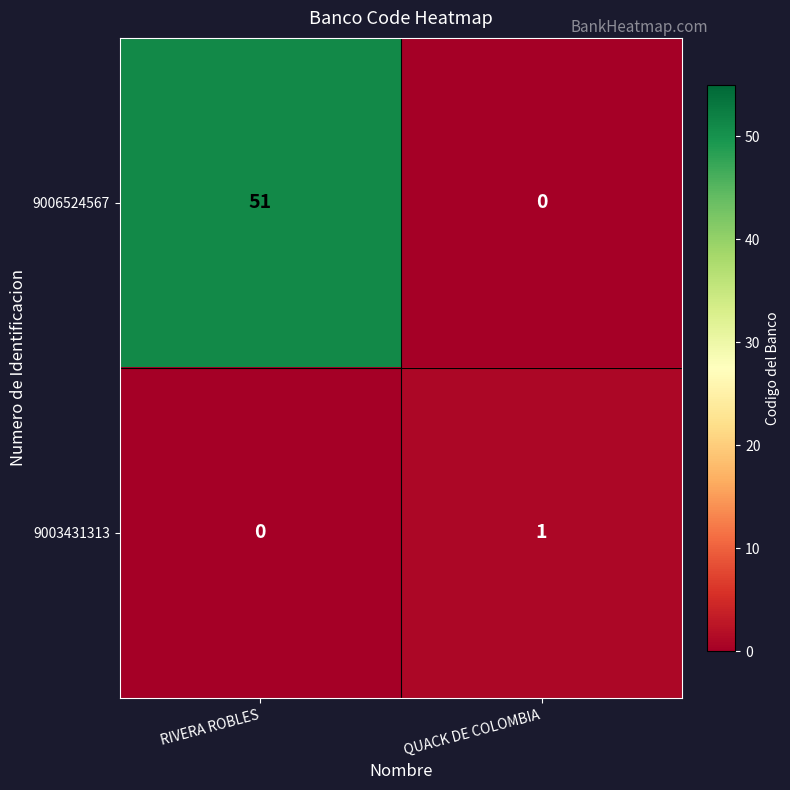

How many series are shown in this chart?

2